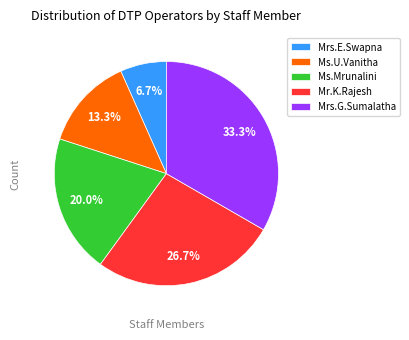

What percentage is the Ms.Mrunalini slice, to the nearest percent?

20%